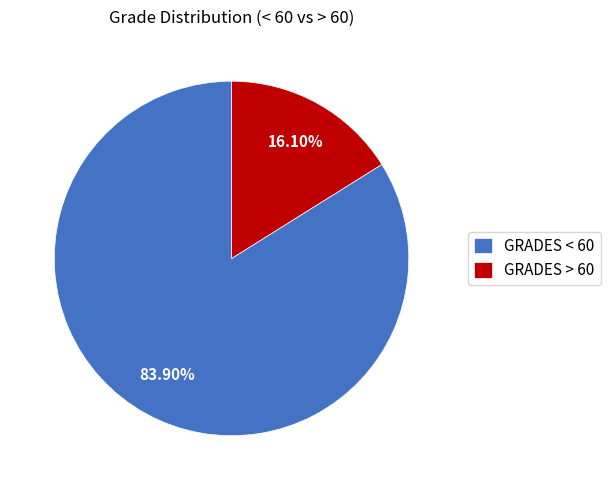

True or false: GRADES > 60 accounts for 16% of the total.

True